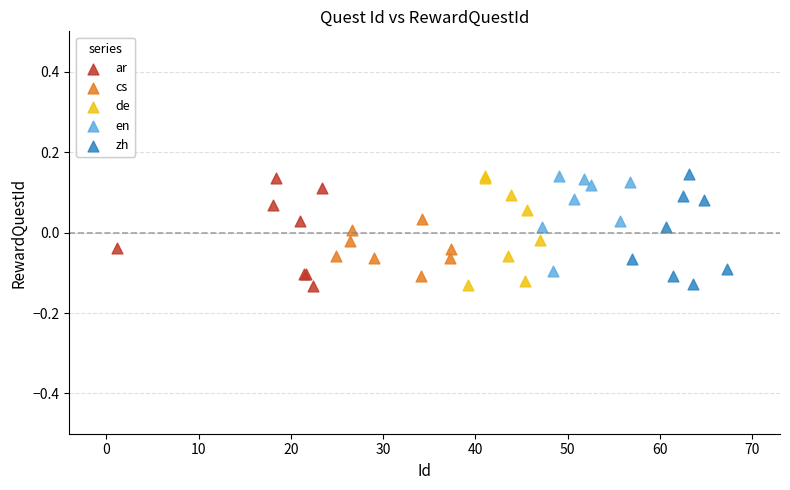

What are all the series names shown in the legend?

ar, cs, de, en, zh